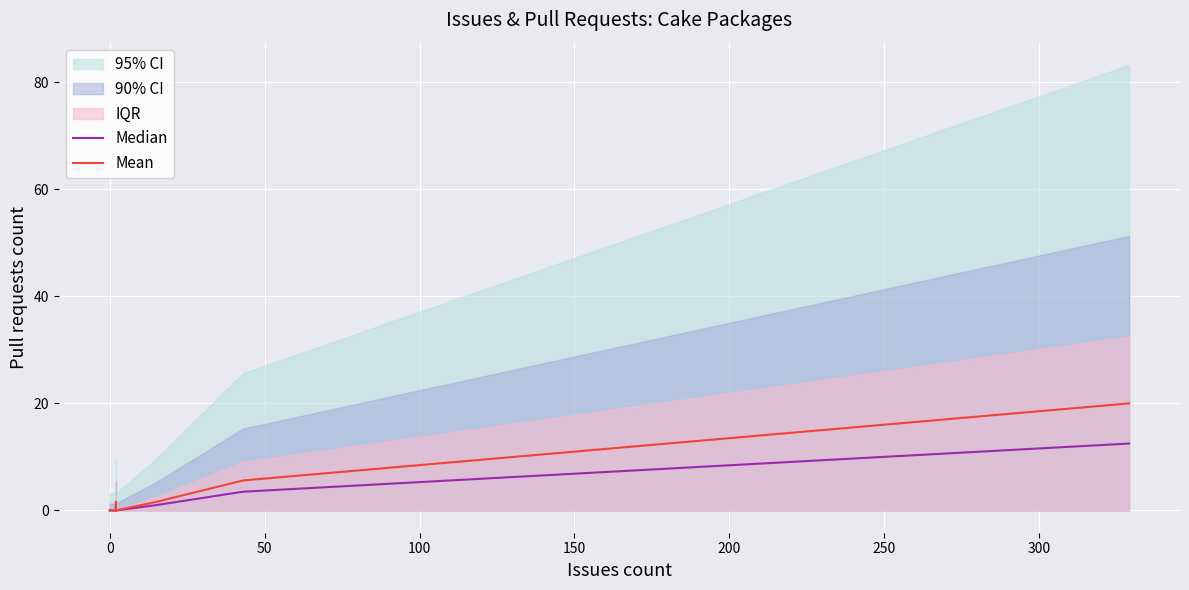

List the series in order of their peak value, highest first.

Mean, Median